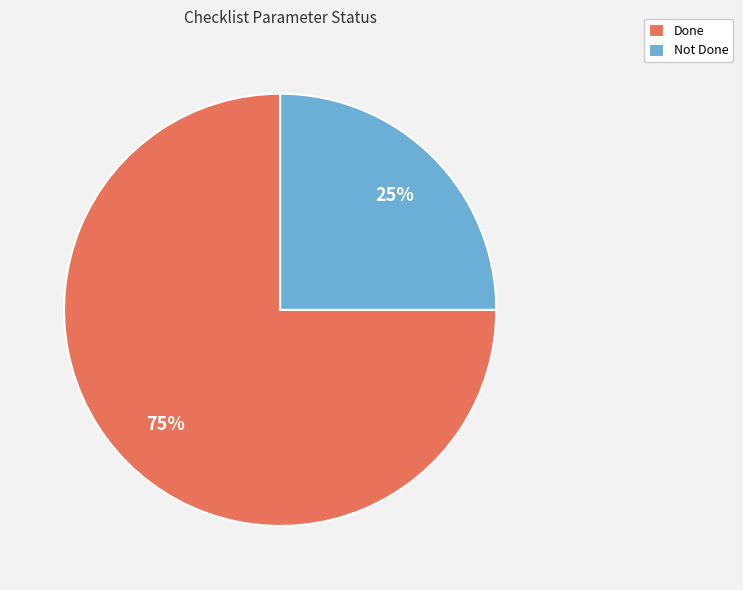

Count the number of slices in the pie.

2